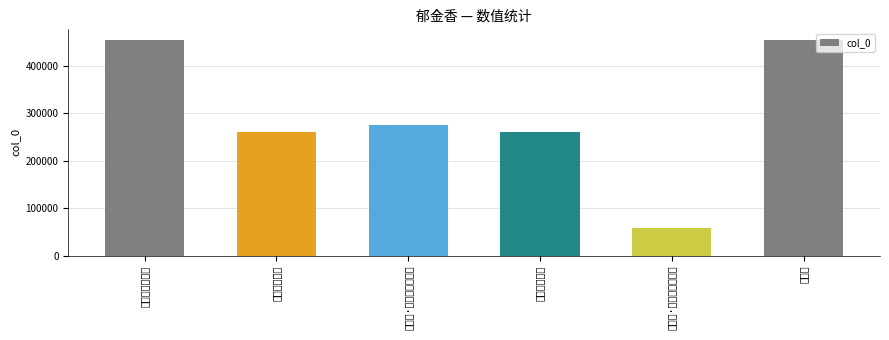

The value at 汉宫词·被寒烧尽郁金香 is 58346. True or false?

True